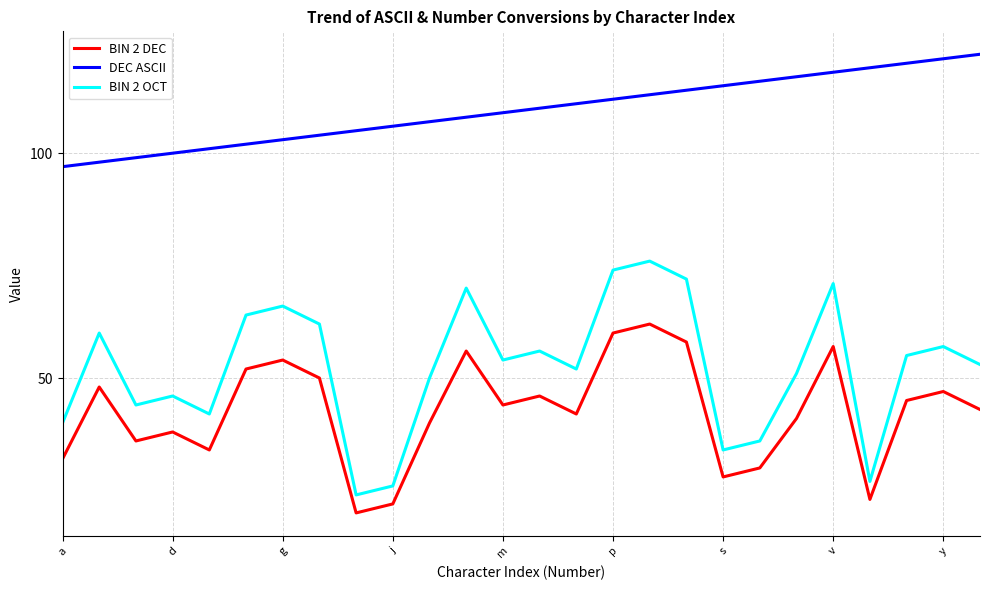

How many distinct data groups are displayed?

3